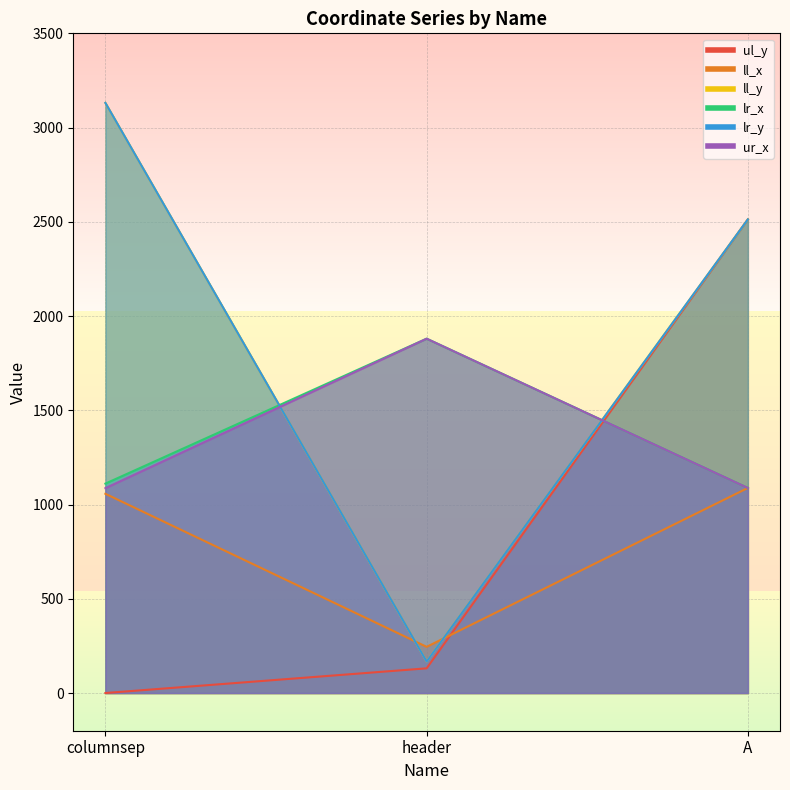

Reading left to right, list all the values displayed in this chart.

ul_y: columnsep=0	header=131	A=2513
ll_x: columnsep=1057	header=245	A=1088
ll_y: columnsep=3131	header=167	A=2513
lr_x: columnsep=1111	header=1880	A=1088
lr_y: columnsep=3131	header=167	A=2513
ur_x: columnsep=1087	header=1880	A=1088